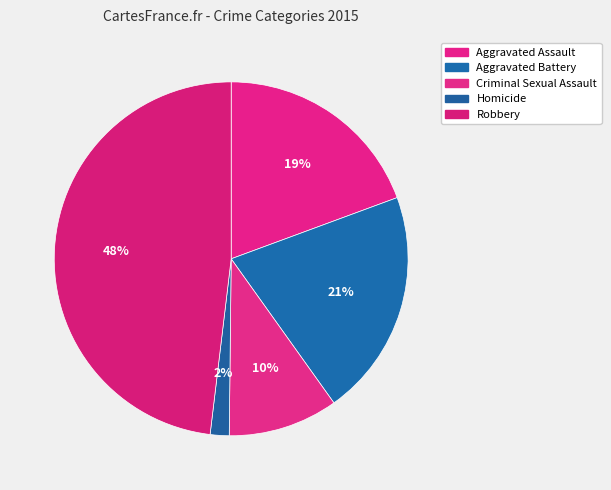

How many slices are in this pie chart?

5